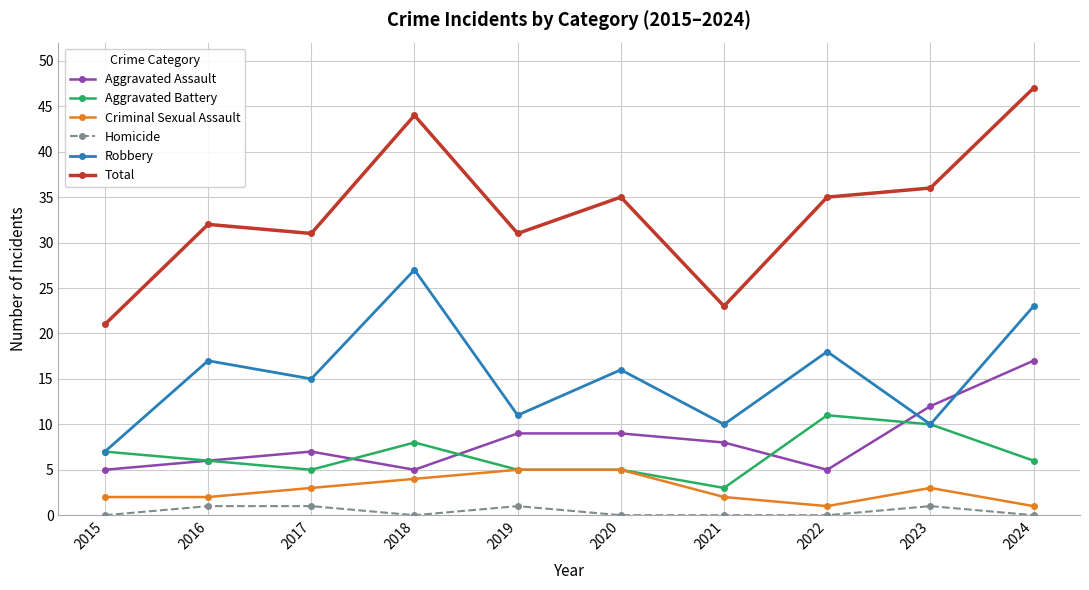

Rank the series by their maximum value, from highest to lowest.

Total, Robbery, Aggravated Assault, Aggravated Battery, Criminal Sexual Assault, Homicide